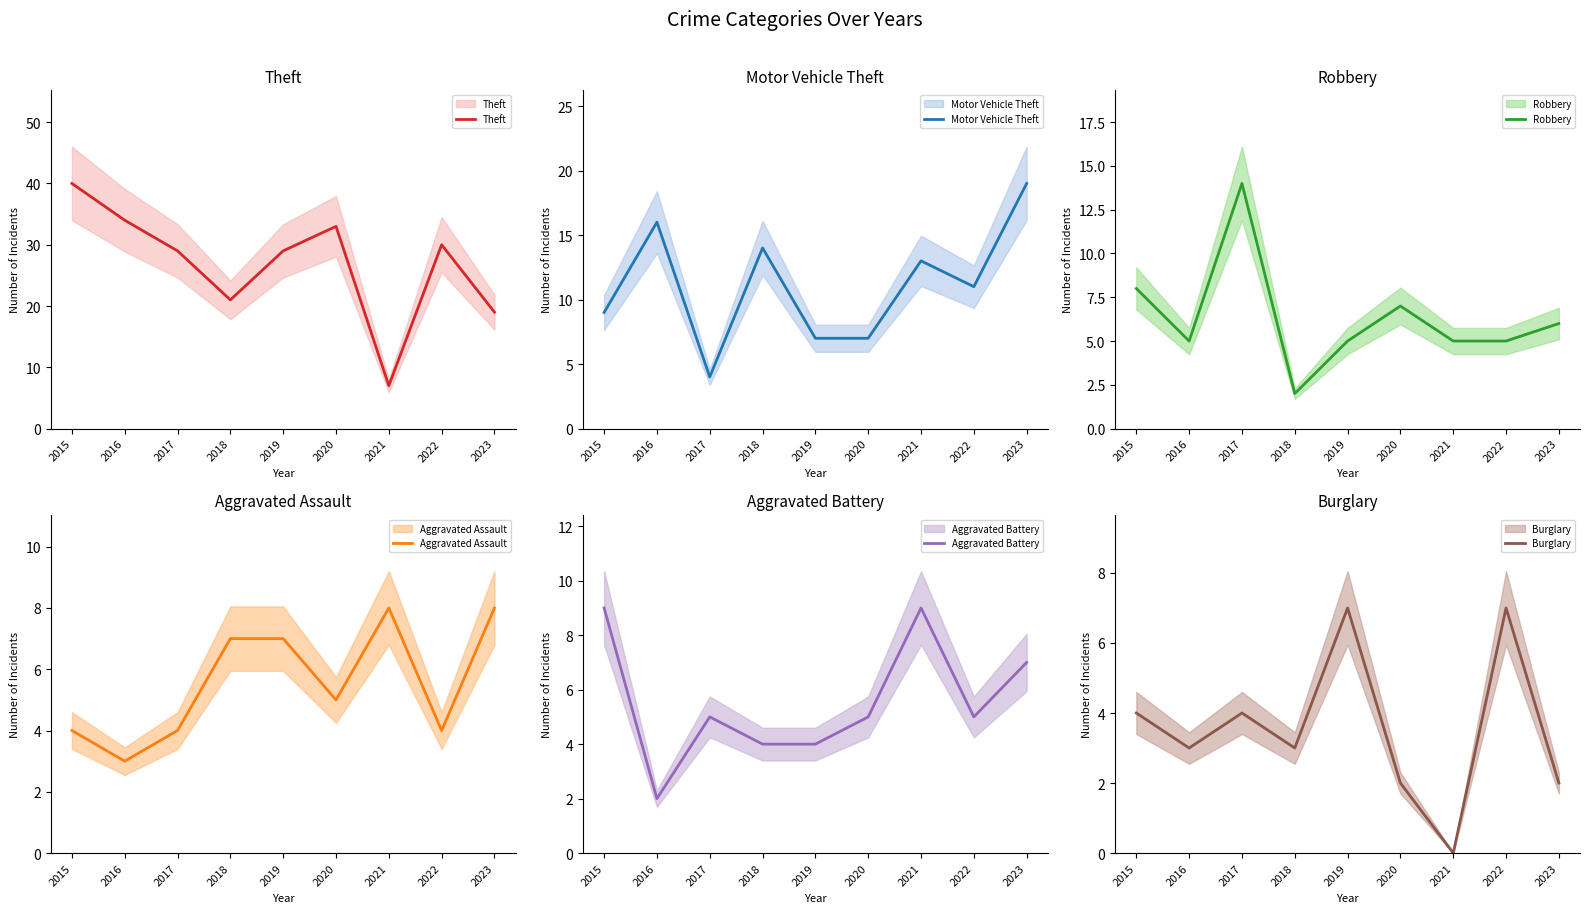

Where does the Theft series first go above 29?

2015